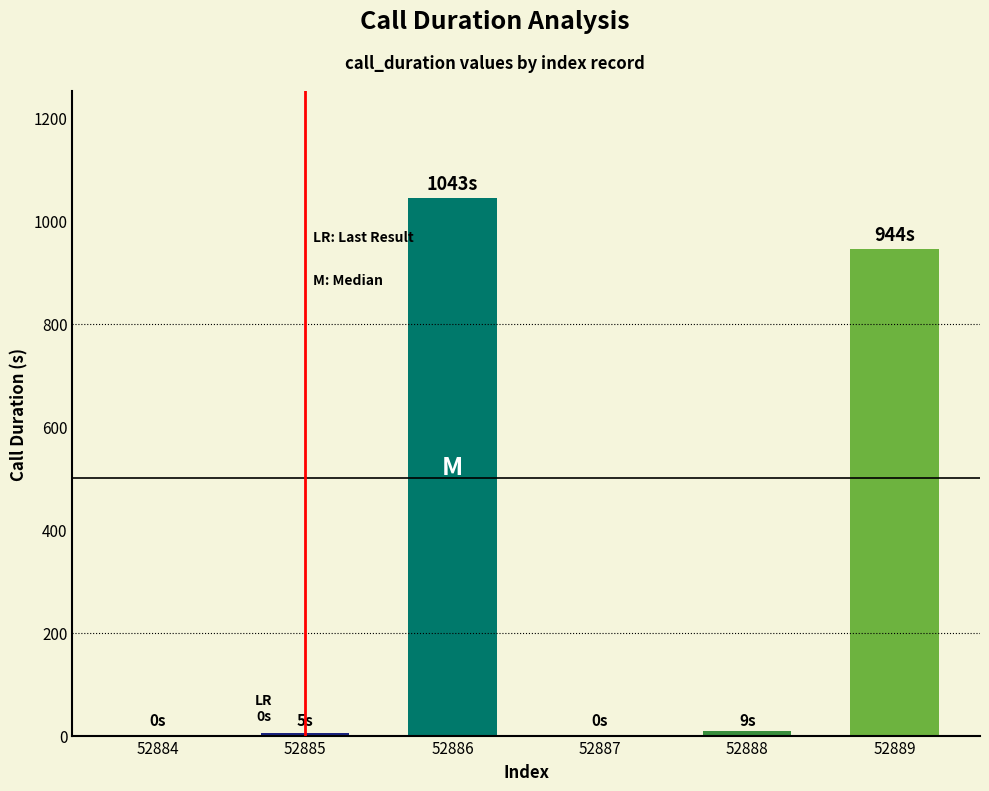

What is the difference between the values at 52887 and 52888?

9